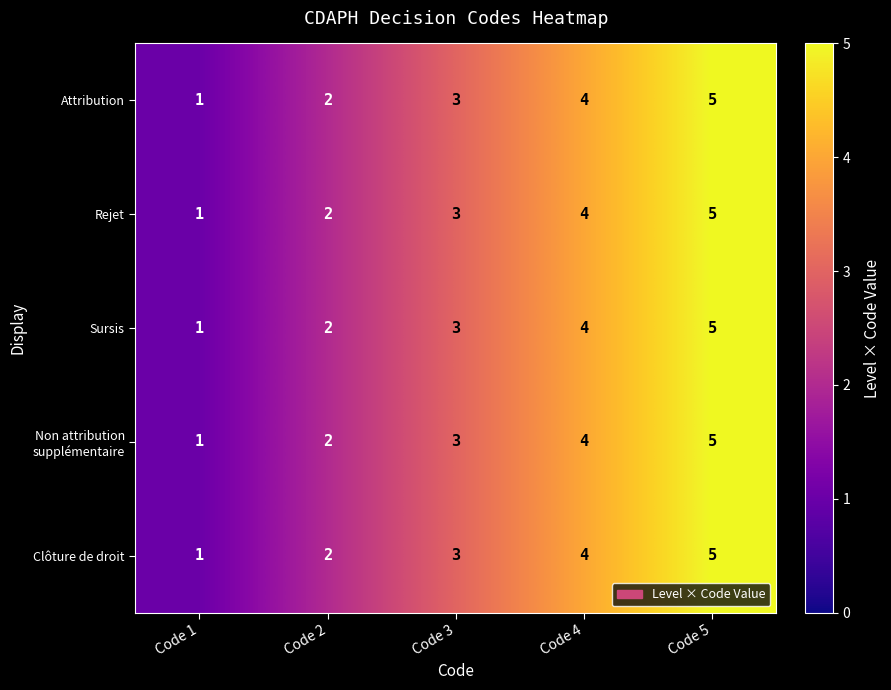

Count the Sursis values in the range 2 to 4.

3